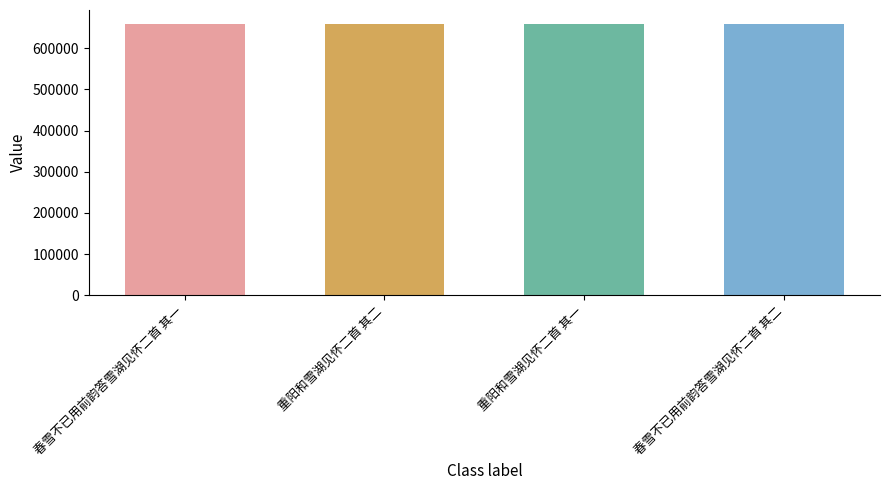

Which label corresponds to the largest value in the chart?

春雪不已用前韵答雪湖见怀二首 其二